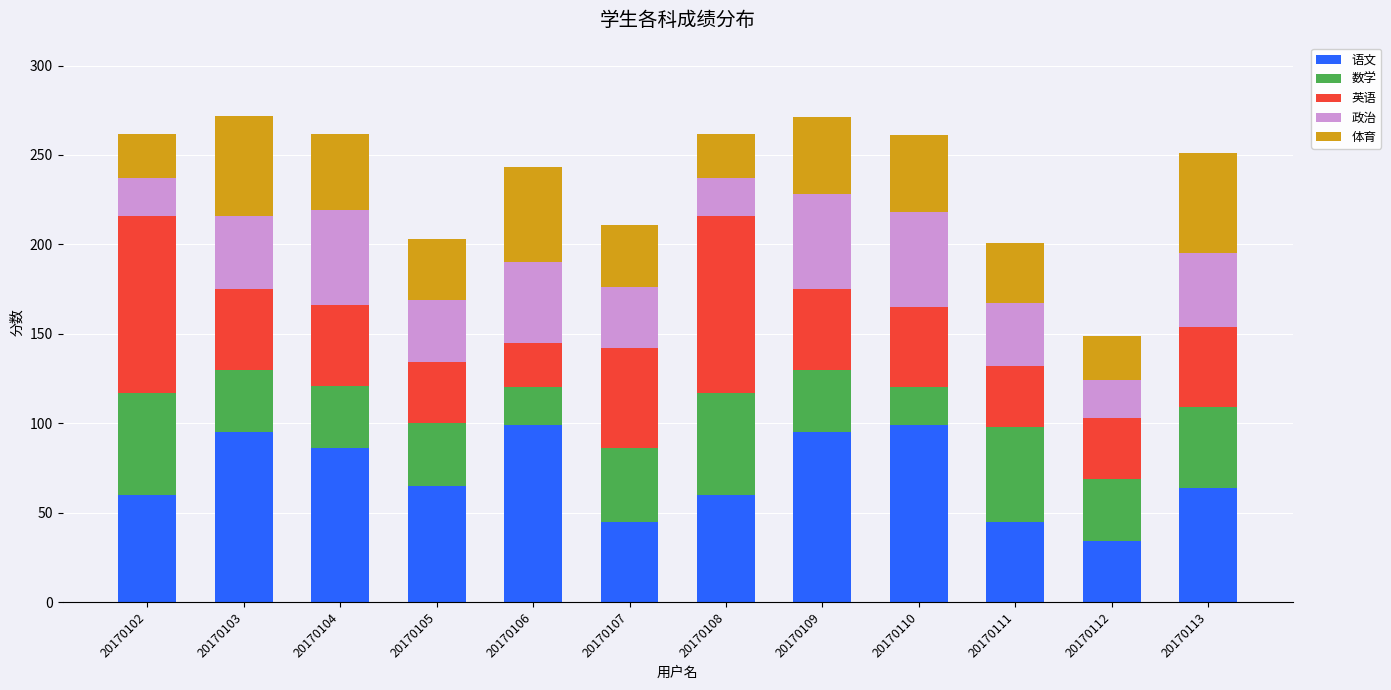

Are the bars horizontal?

No